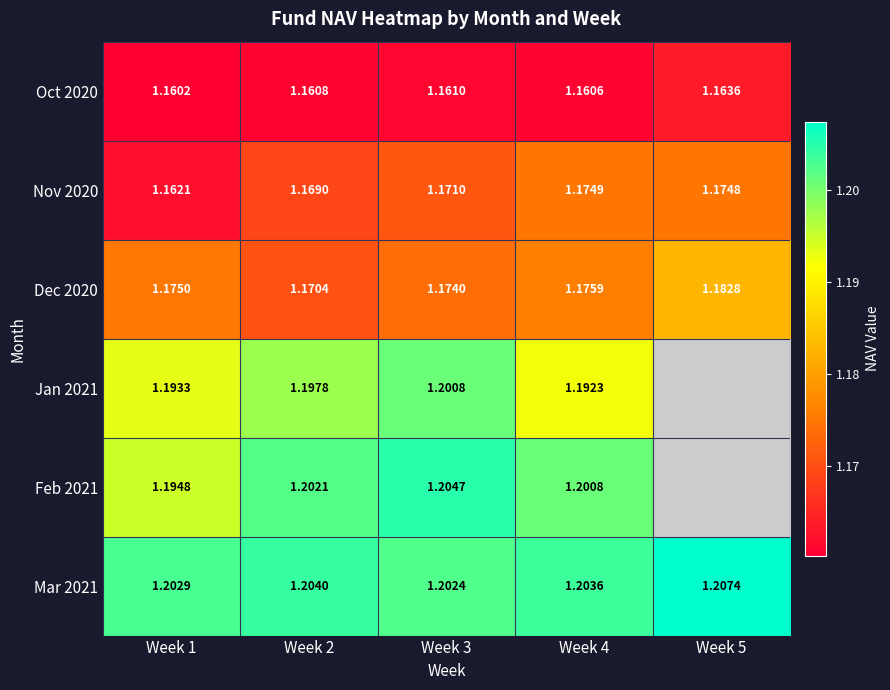

True or false: Nov 2020 has a value of 1.2 at Week 2.

True